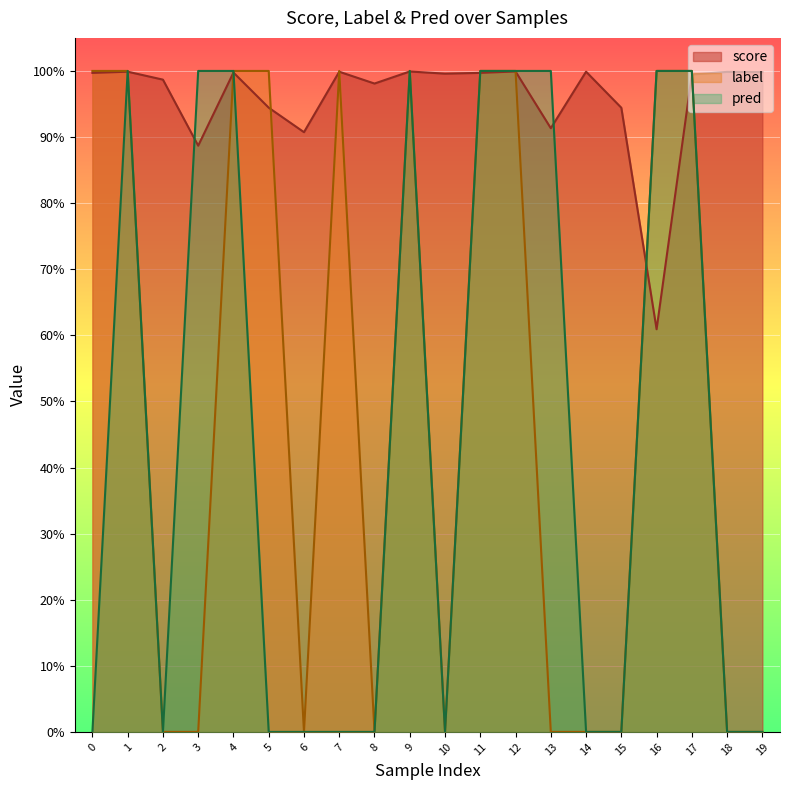

Reading left to right, extract all data points from this chart.

score: 0=1.0	1=1.0	2=1.0	3=0.9	4=1.0	5=0.9	6=0.9	7=1.0	8=1.0	9=1.0	10=1.0	11=1.0	12=1.0	13=0.9	14=1.0	15=0.9	16=0.6	17=1.0	18=1.0	19=1.0
label: 0=1.0	1=1.0	2=0.0	3=0.0	4=1.0	5=1.0	6=0.0	7=1.0	8=0.0	9=1.0	10=0.0	11=1.0	12=1.0	13=0.0	14=0.0	15=0.0	16=1.0	17=1.0	18=0.0	19=0.0
pred: 0=0.0	1=1.0	2=0.0	3=1.0	4=1.0	5=0.0	6=0.0	7=0.0	8=0.0	9=1.0	10=0.0	11=1.0	12=1.0	13=1.0	14=0.0	15=0.0	16=1.0	17=1.0	18=0.0	19=0.0